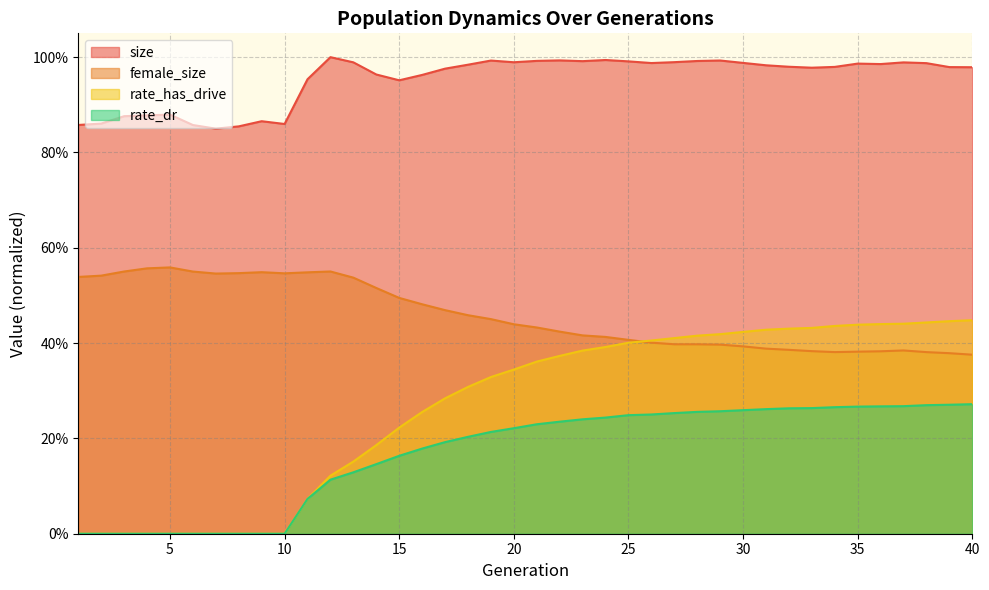

Reading right to left, list all the values displayed in this chart.

size: 40=1.0	39=1.0	38=1.0	37=1.0	36=1.0	35=1.0	34=1.0	33=1.0	32=1.0	31=1.0	30=1.0	29=1.0	28=1.0	27=1.0	26=1.0	25=1.0	24=1.0	23=1.0	22=1.0	21=1.0	20=1.0	19=1.0	18=1.0	17=1.0	16=1.0	15=1.0	14=1.0	13=1.0	12=1.0	11=1.0	10=0.9	9=0.9	8=0.9	7=0.8	6=0.9	5=0.9	4=0.9	3=0.9	2=0.9	1=0.9
female_size: 40=0.4	39=0.4	38=0.4	37=0.4	36=0.4	35=0.4	34=0.4	33=0.4	32=0.4	31=0.4	30=0.4	29=0.4	28=0.4	27=0.4	26=0.4	25=0.4	24=0.4	23=0.4	22=0.4	21=0.4	20=0.4	19=0.5	18=0.5	17=0.5	16=0.5	15=0.5	14=0.5	13=0.5	12=0.6	11=0.5	10=0.5	9=0.5	8=0.5	7=0.5	6=0.6	5=0.6	4=0.6	3=0.6	2=0.5	1=0.5
rate_has_drive: 40=0.4	39=0.4	38=0.4	37=0.4	36=0.4	35=0.4	34=0.4	33=0.4	32=0.4	31=0.4	30=0.4	29=0.4	28=0.4	27=0.4	26=0.4	25=0.4	24=0.4	23=0.4	22=0.4	21=0.4	20=0.3	19=0.3	18=0.3	17=0.3	16=0.3	15=0.2	14=0.2	13=0.2	12=0.1	11=0.1	10=0.0	9=0.0	8=0.0	7=0.0	6=0.0	5=0.0	4=0.0	3=0.0	2=0.0	1=0.0
rate_dr: 40=0.3	39=0.3	38=0.3	37=0.3	36=0.3	35=0.3	34=0.3	33=0.3	32=0.3	31=0.3	30=0.3	29=0.3	28=0.3	27=0.3	26=0.3	25=0.2	24=0.2	23=0.2	22=0.2	21=0.2	20=0.2	19=0.2	18=0.2	17=0.2	16=0.2	15=0.2	14=0.1	13=0.1	12=0.1	11=0.1	10=0.0	9=0.0	8=0.0	7=0.0	6=0.0	5=0.0	4=0.0	3=0.0	2=0.0	1=0.0